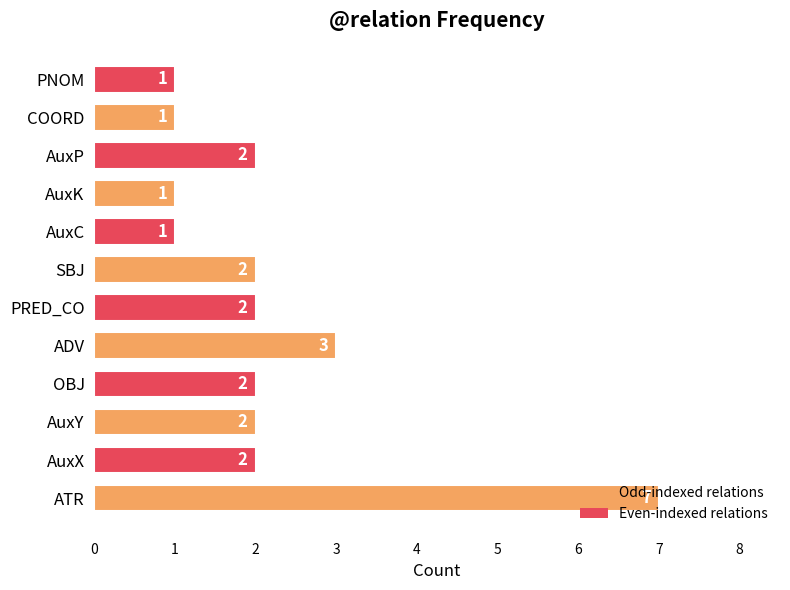

The chart shows a value of 2 at OBJ. True or false?

True